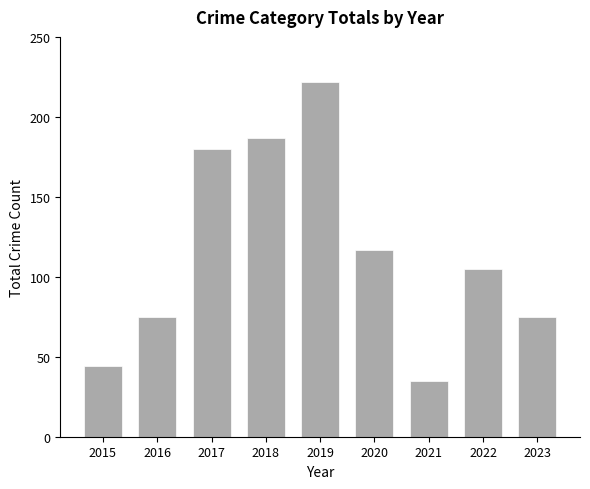

Which category has the lowest value across all series?

2021